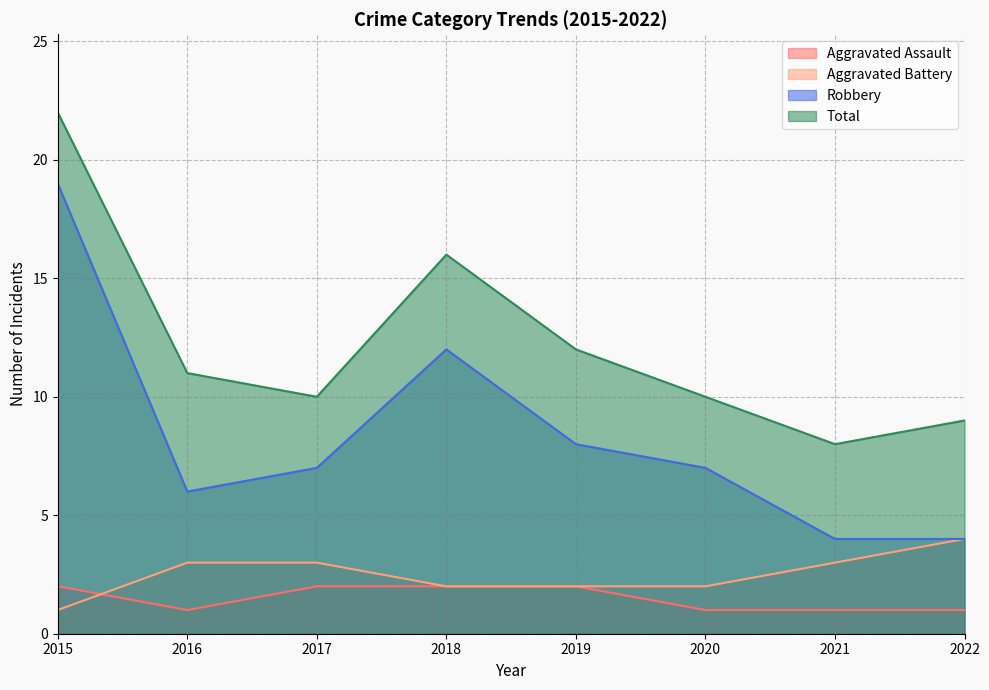

What is the difference between the maximum and minimum values in the Aggravated Battery series?

3